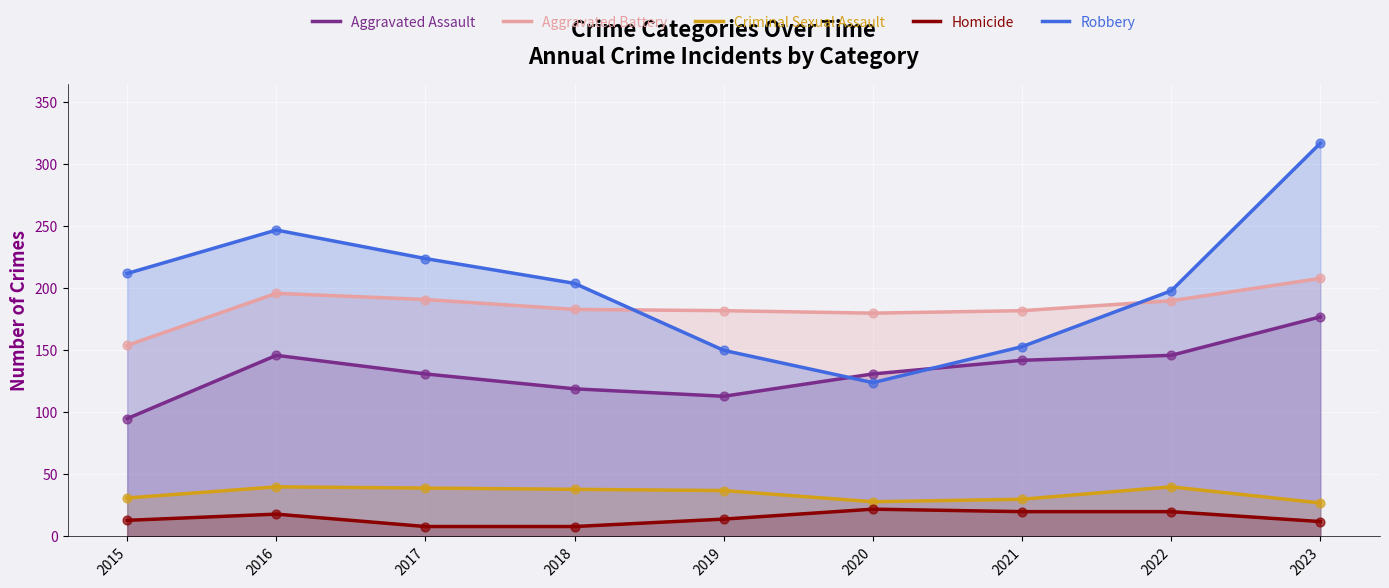

Which series has the largest total across all categories?

Robbery